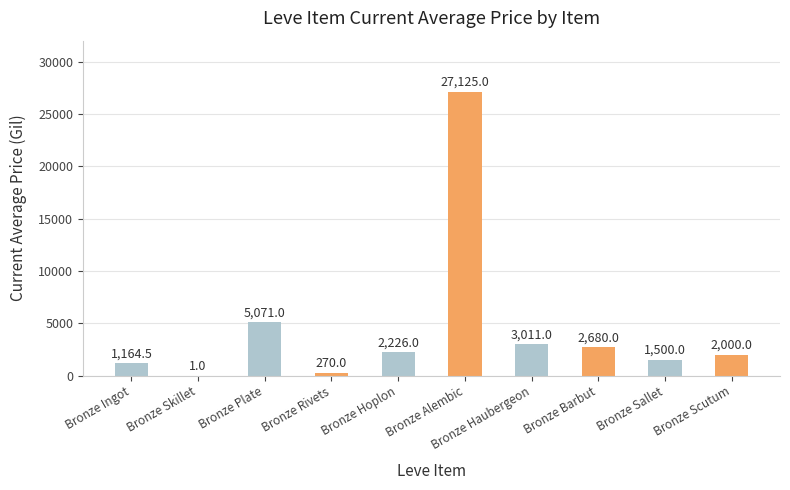

Reading left to right, what are all the values shown in this chart?

1164.5	1.0	5071.0	270.0	2226.0	27125.0	3011.0	2680.0	1500.0	2000.0